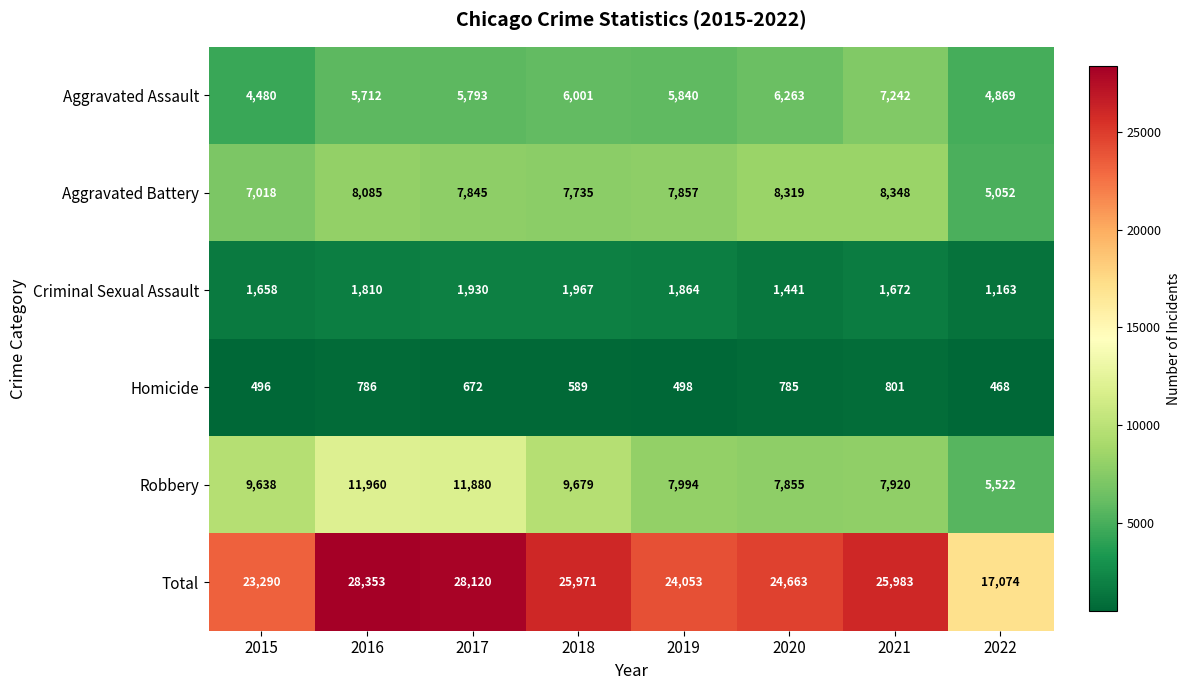

Is it true that Criminal Sexual Assault equals 1441 at 2020?

True